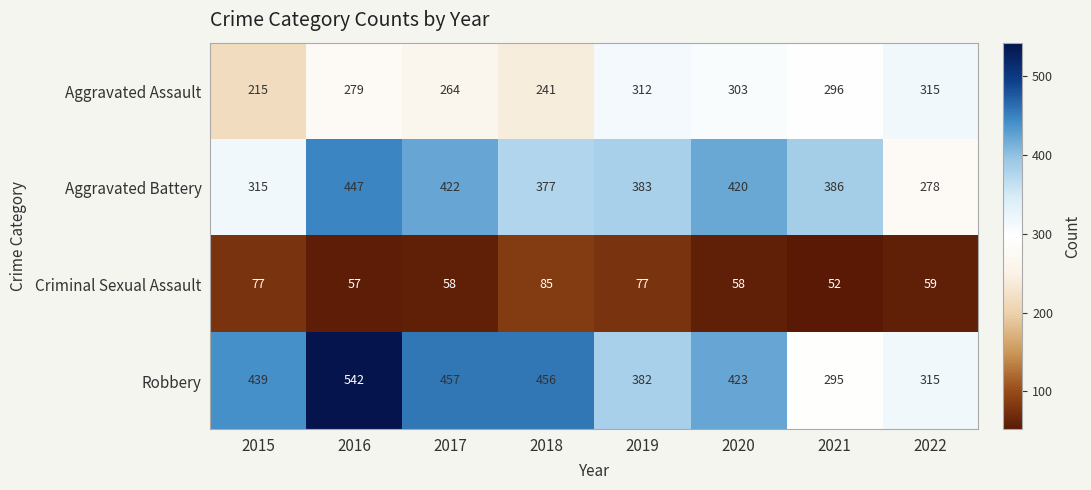

List the series in order of their peak value, lowest first.

Criminal Sexual Assault, Aggravated Assault, Aggravated Battery, Robbery